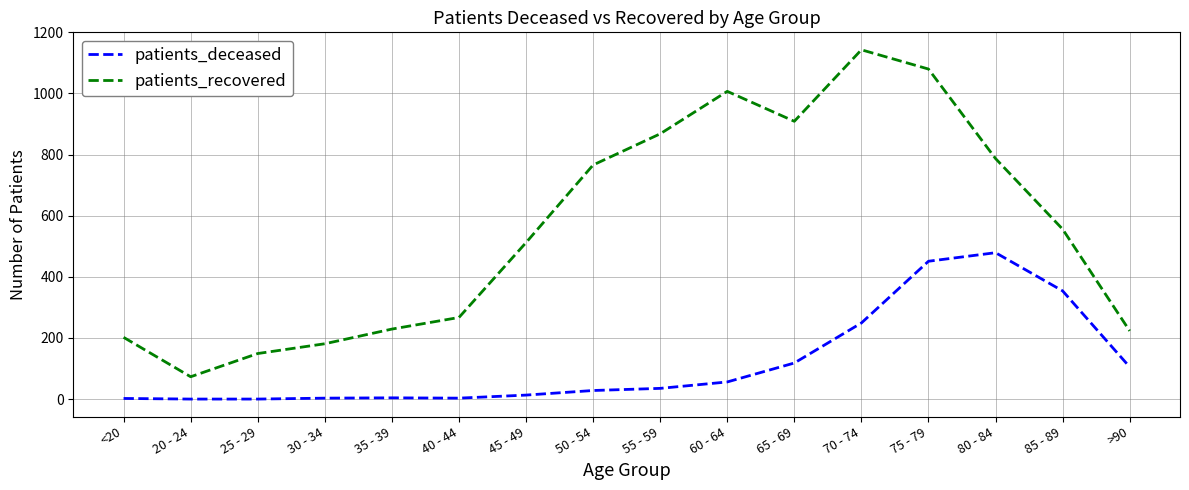

What is the total value across all series at 70 - 74?

1392